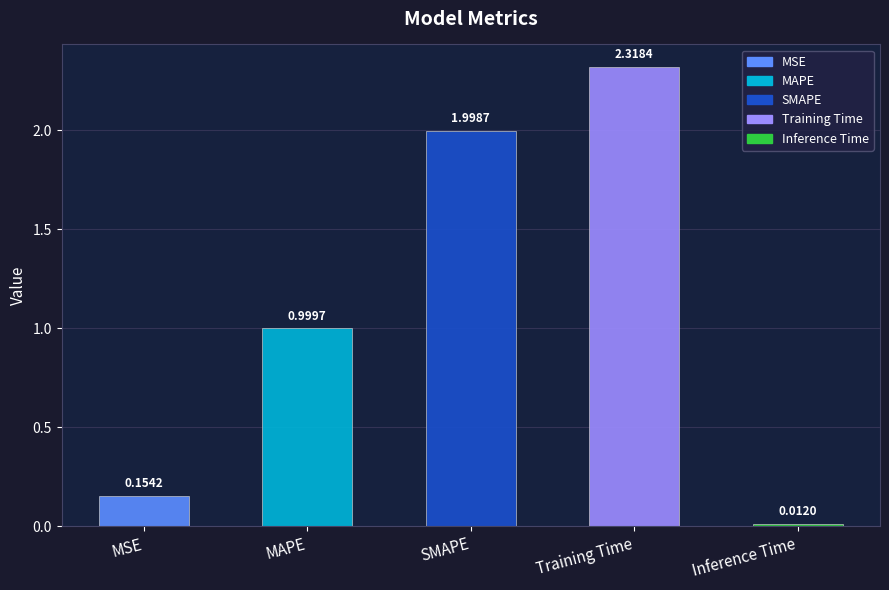

Which has a higher value, SMAPE or MAPE?

SMAPE